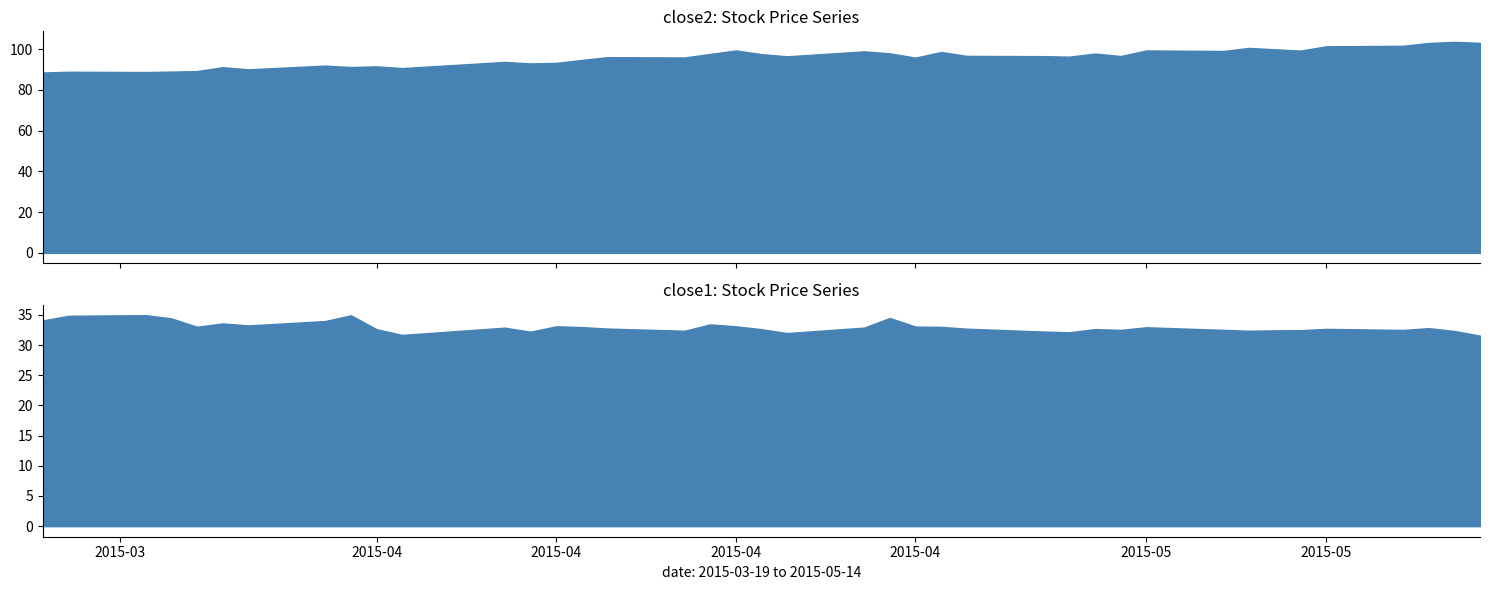

At how many categories does at least one series exceed 65?

40